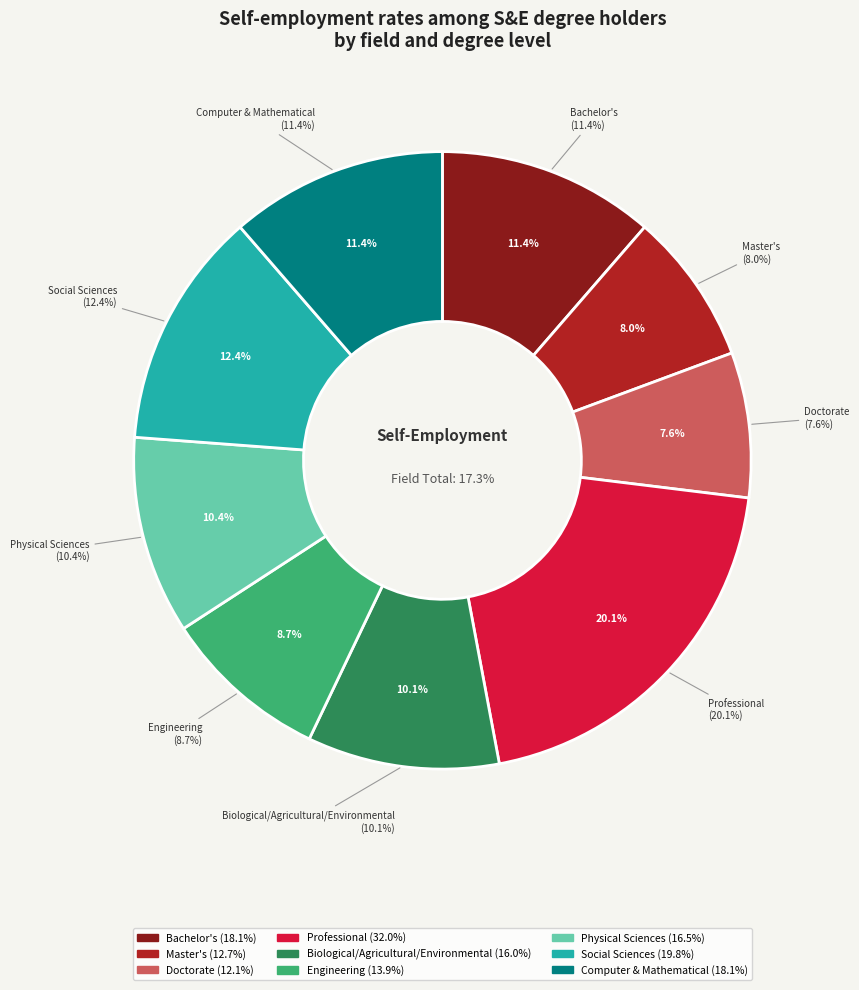

Does Bachelor's represent more than half of the total?

No